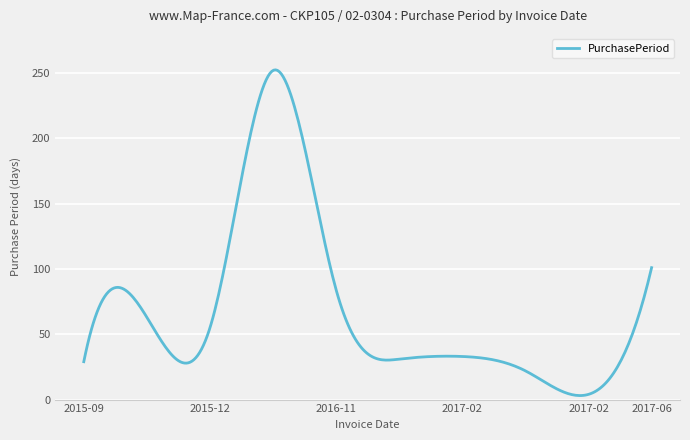

What is the maximum value shown in the chart?

252.5